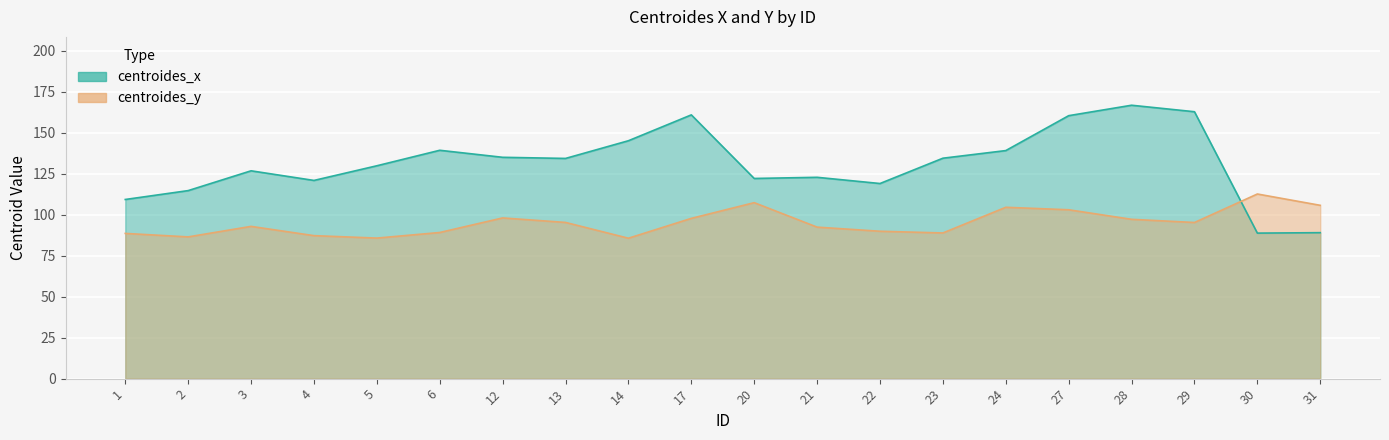

Between 4 and 12, which series saw the biggest shift?

centroides_x